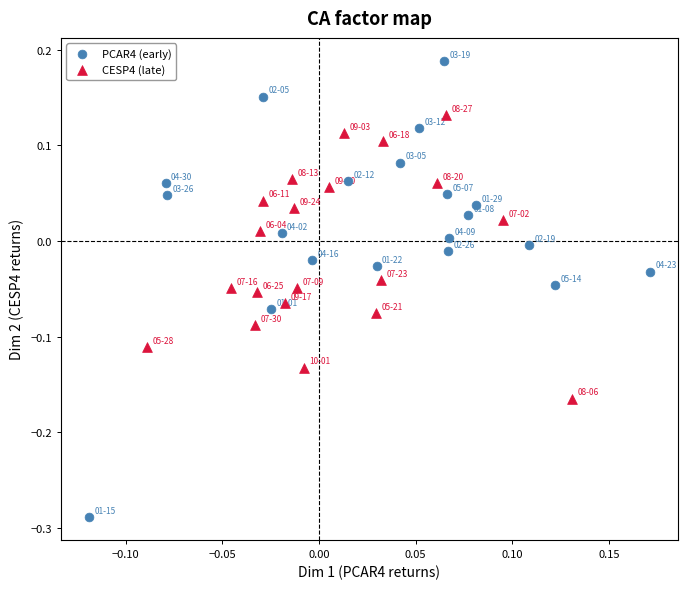

Which series contains the highest Y value?

PCAR4 (early)